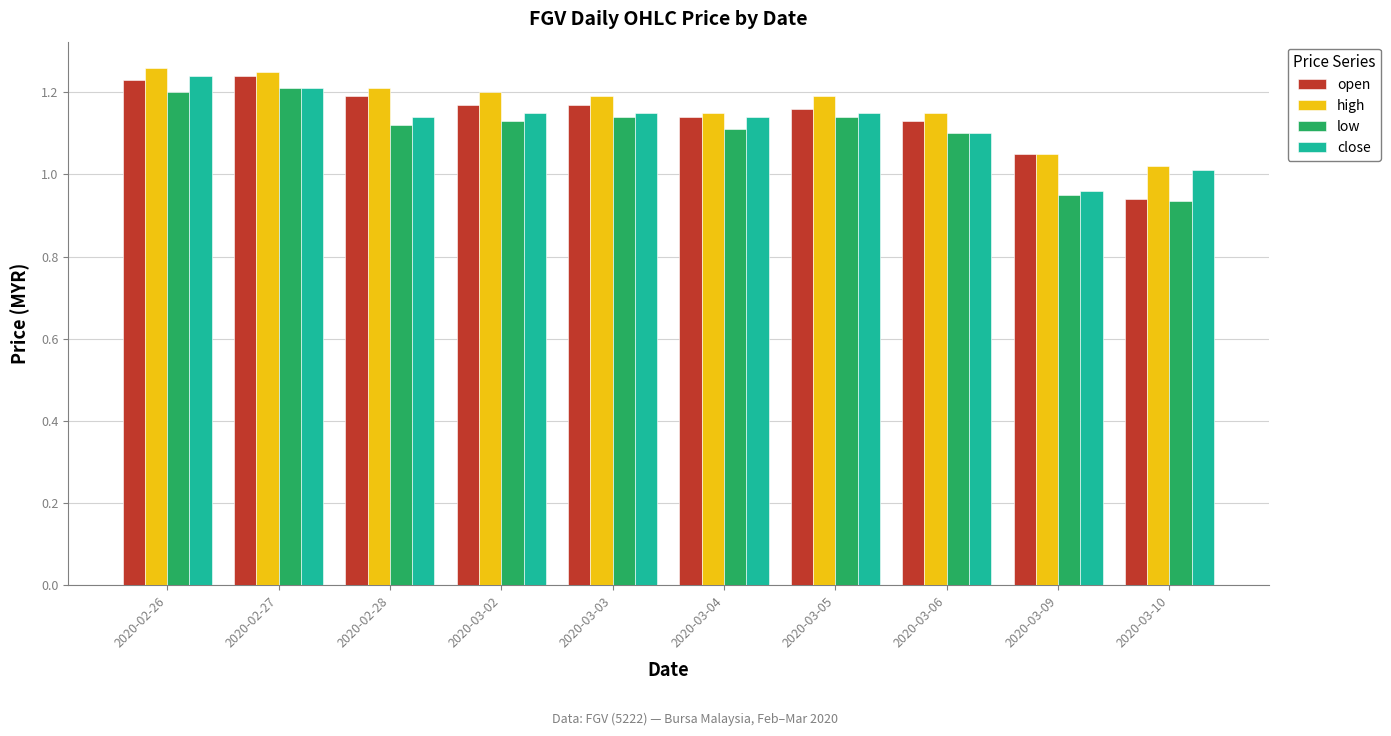

Which series has the largest total across all categories?

high